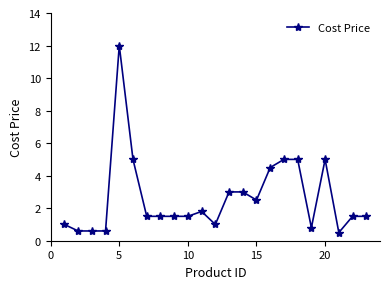

True or false: the data has more than 2 interior local peaks.

True